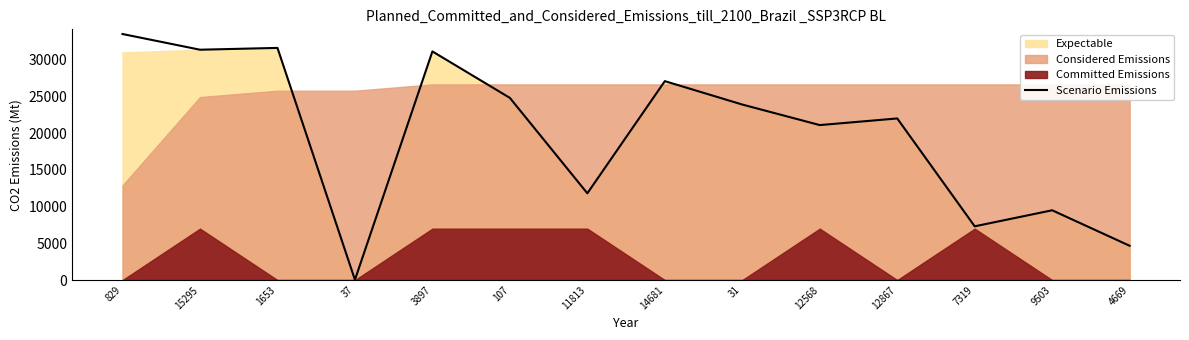

What is the change in value from 31 to 7319?

-16582